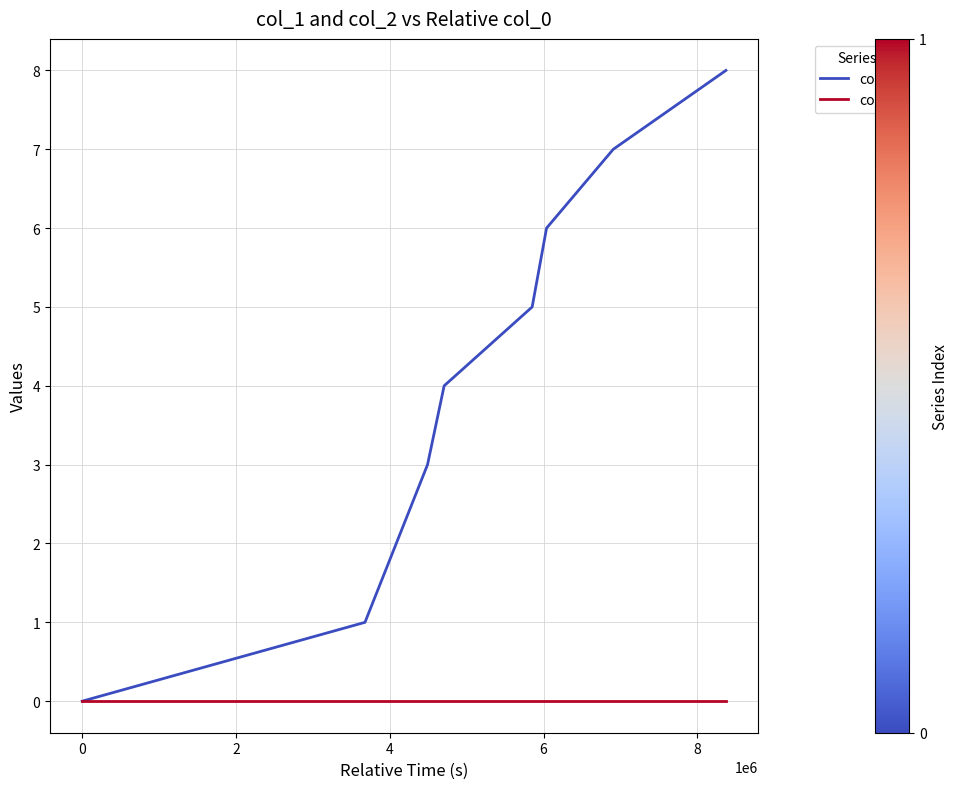

What is the greatest value displayed?

8